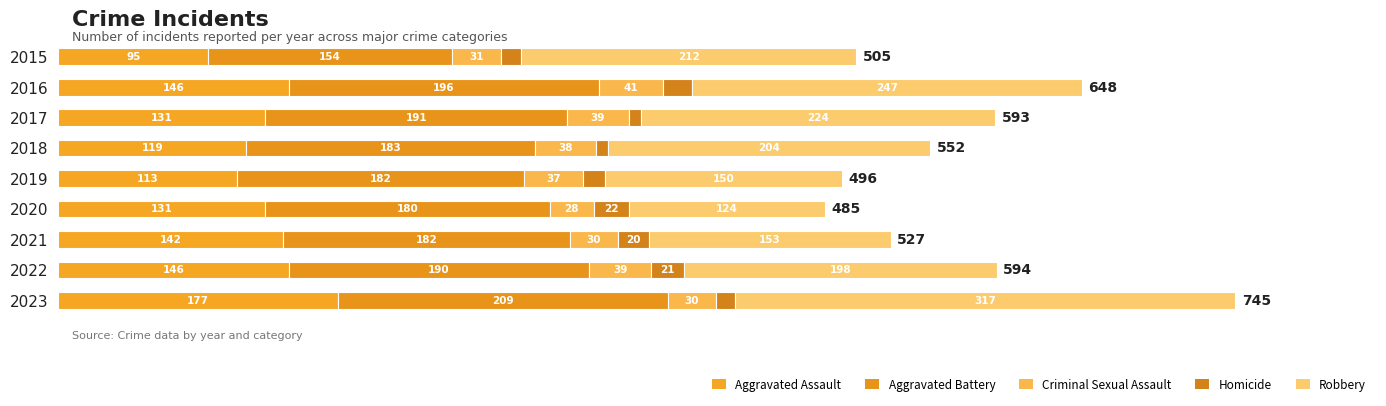

How many categories are shown in the chart?

9